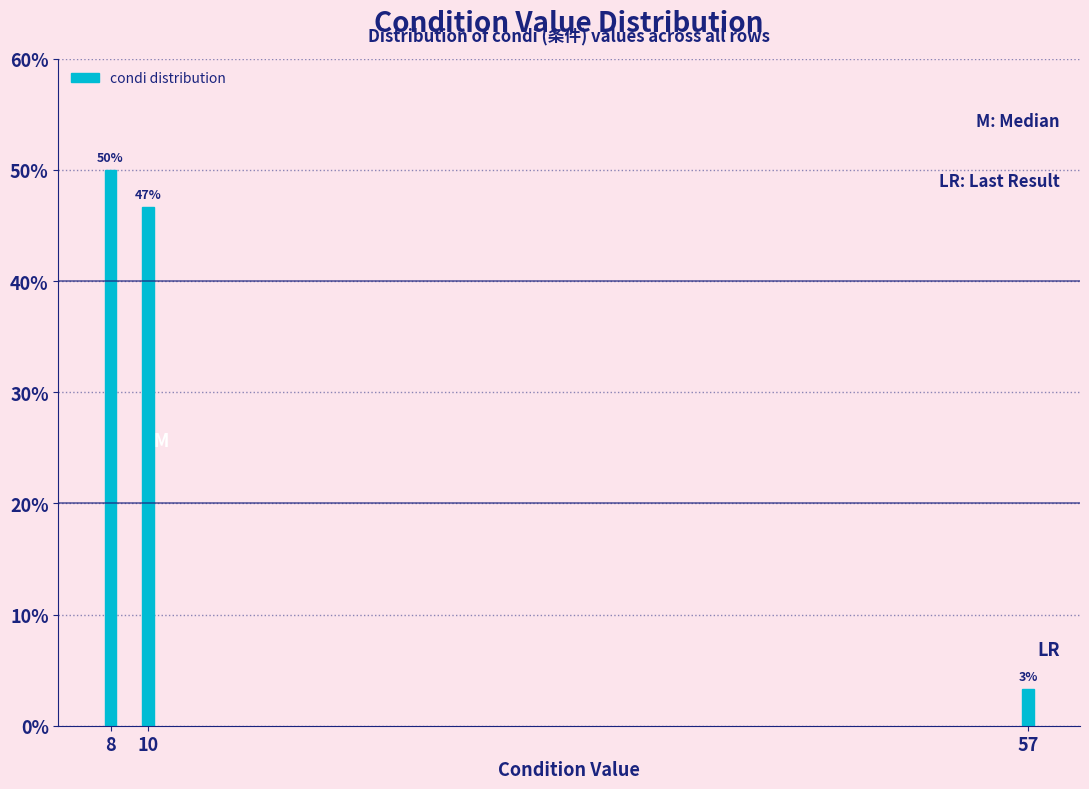

Are the bars horizontal?

No